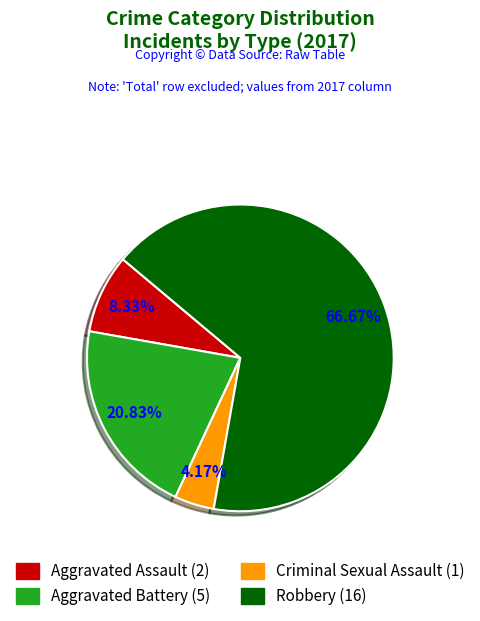

Which has a higher value, Criminal Sexual Assault or Aggravated Assault?

Aggravated Assault